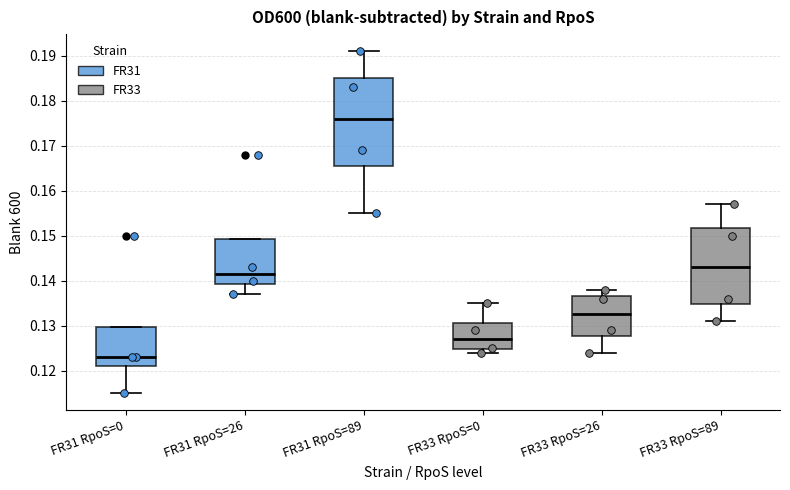

Which box is the tallest, from its lower edge to its upper edge?

FR31 RpoS=89